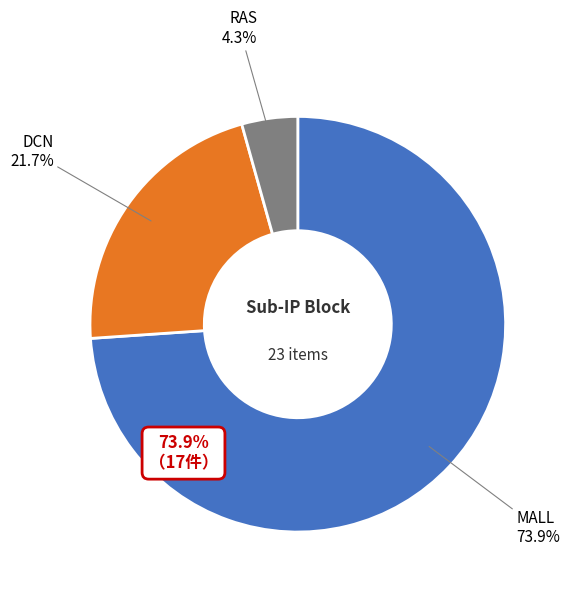

To the nearest percent, what is the difference between the largest and smallest slice percentages?

70%